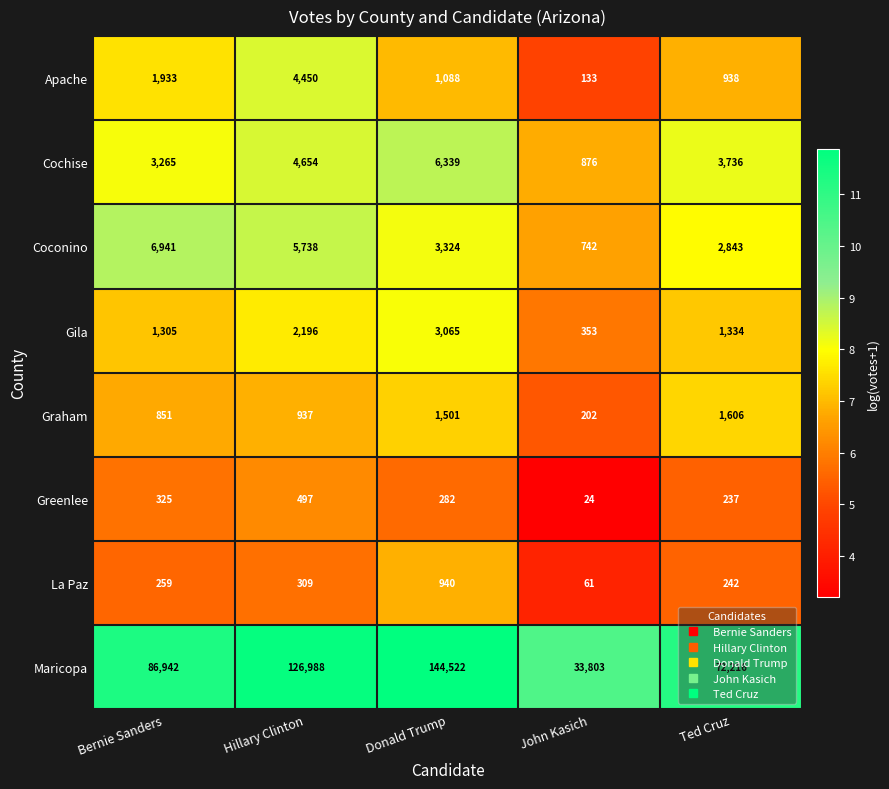

At Ted Cruz, list the series in order from largest to smallest.

Maricopa, Cochise, Coconino, Graham, Gila, Apache, La Paz, Greenlee